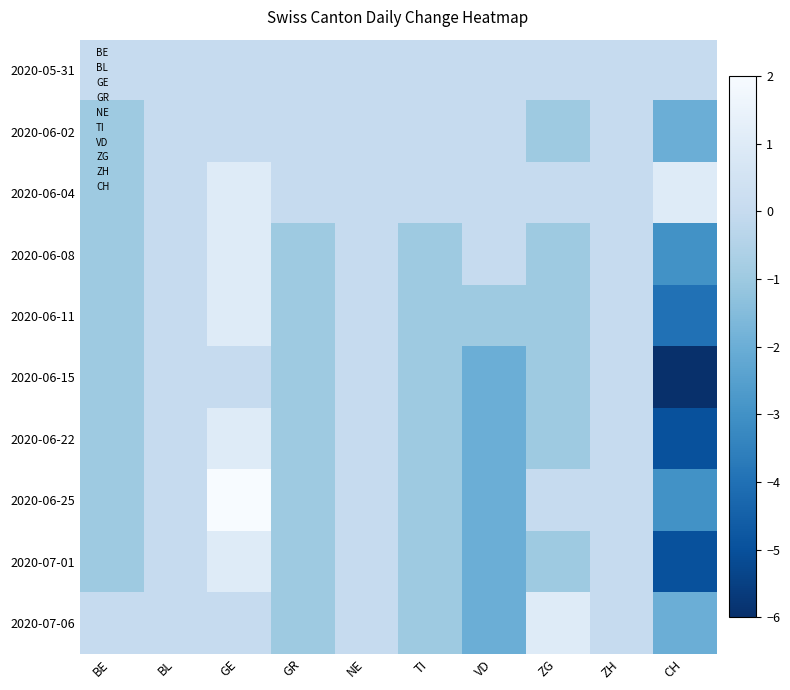

Which label corresponds to the largest value in the chart?

GE